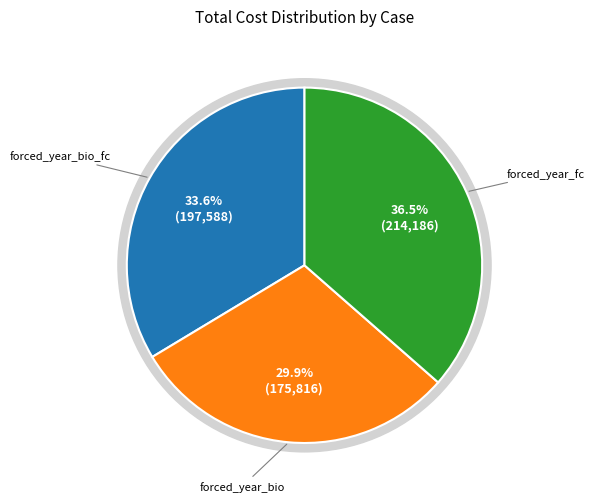

To the nearest percent, what is the combined percentage of forced_year_fc and forced_year_bio?

66%